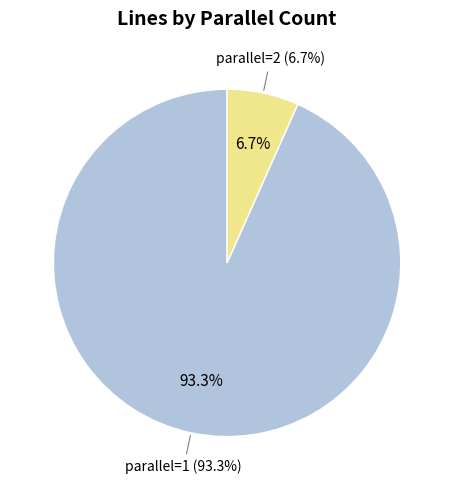

The parallel=1 slice represents 87% of the pie. True or false?

False